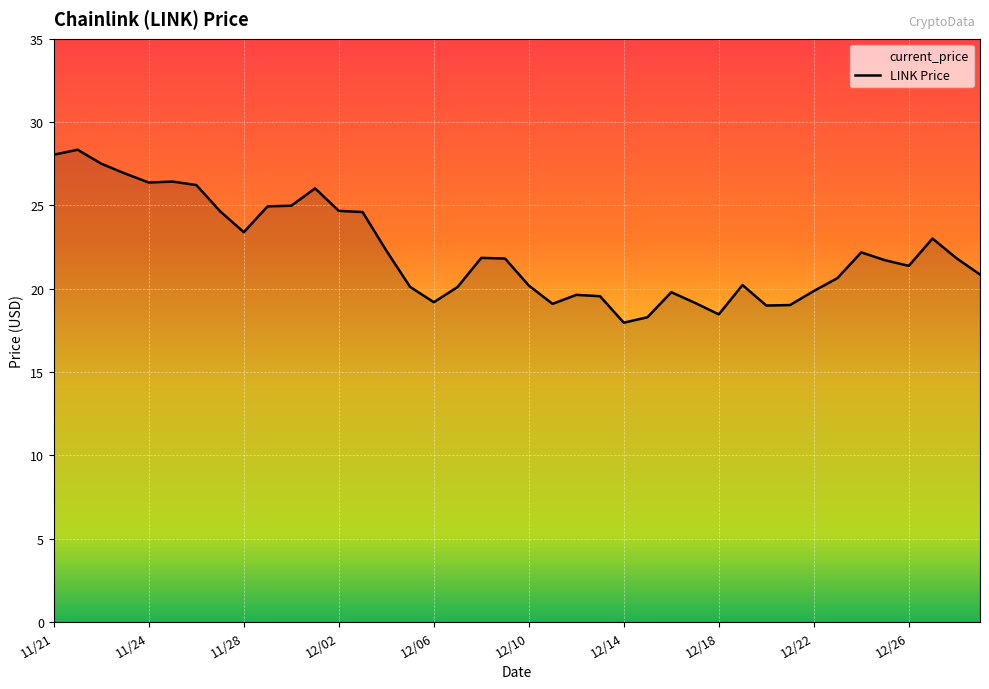

The chart shows a value of 24.7 at 12/02. True or false?

True